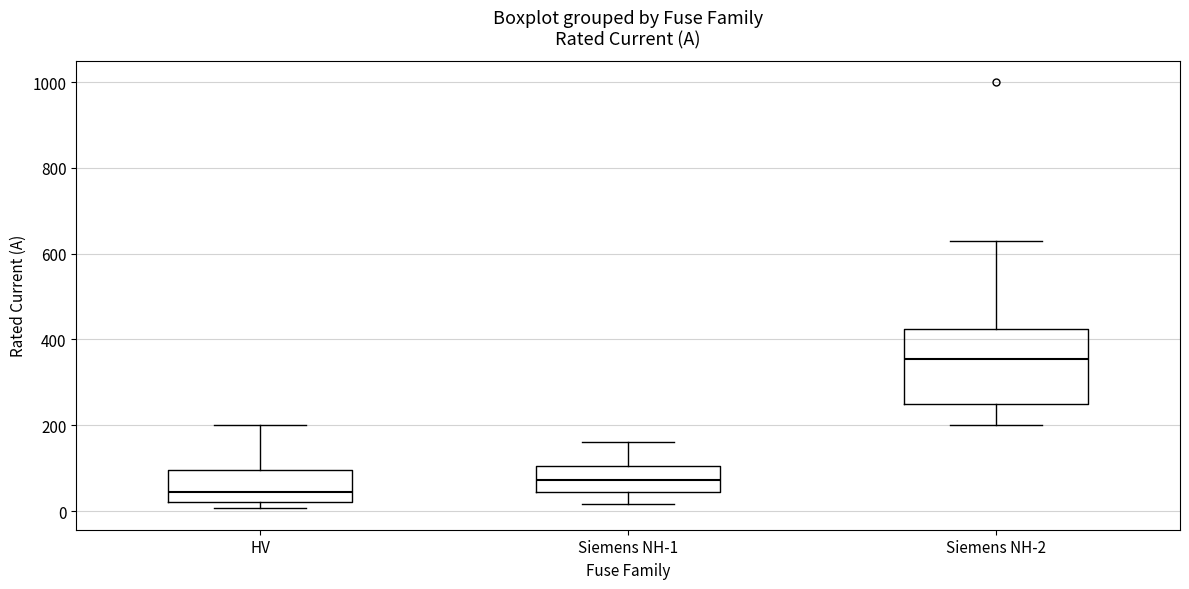

Reading left to right, read every box against the y-axis: the position of its median line, the range the box covers, and the ends of its whiskers. The values are not printed on the chart, so give them approximately, as read against the axis.

HV: median 40, box 20 to 100, whiskers 0 to 200
Siemens NH-1: median 80, box 40 to 100, whiskers 20 to 160
Siemens NH-2: median 360, box 260 to 420, whiskers 200 to 640